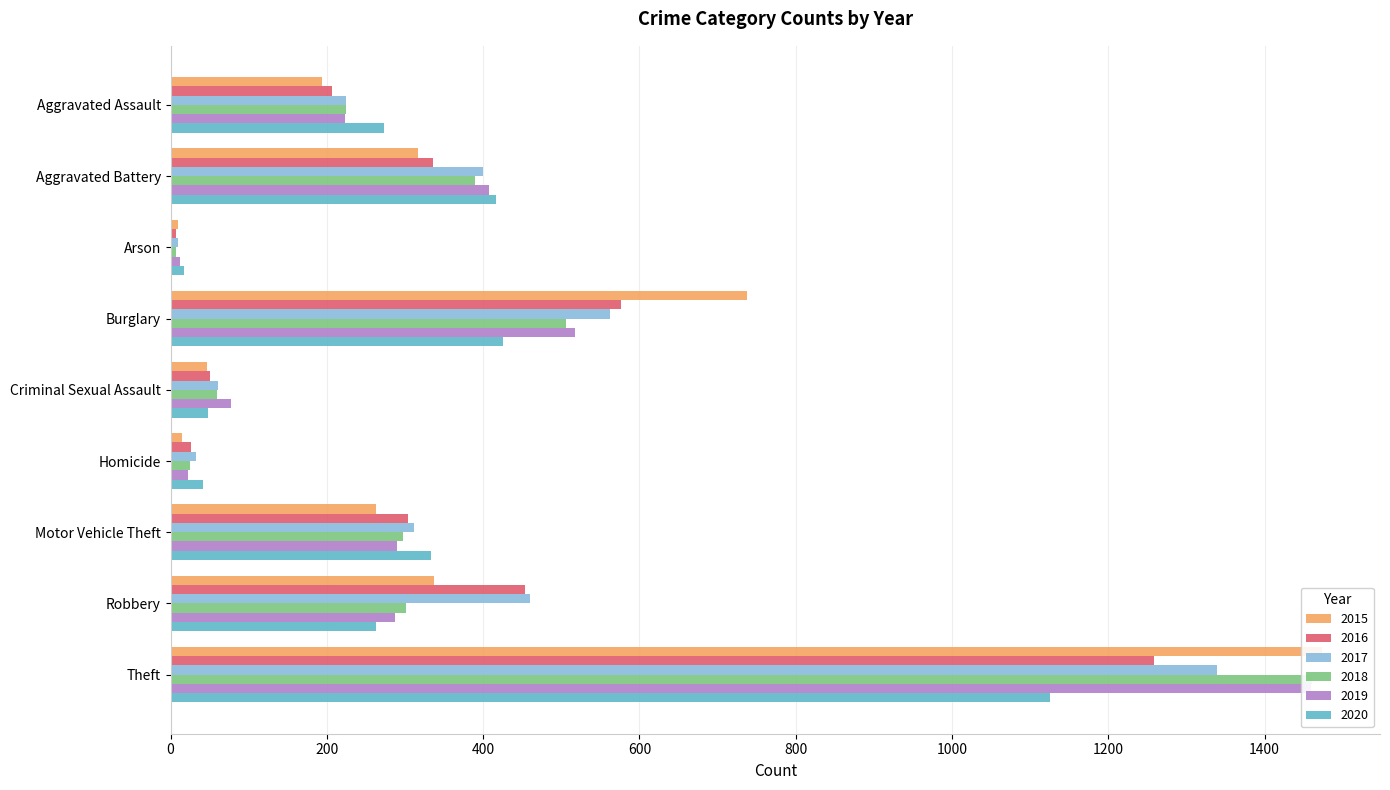

Does the chart contain stacked bars?

No